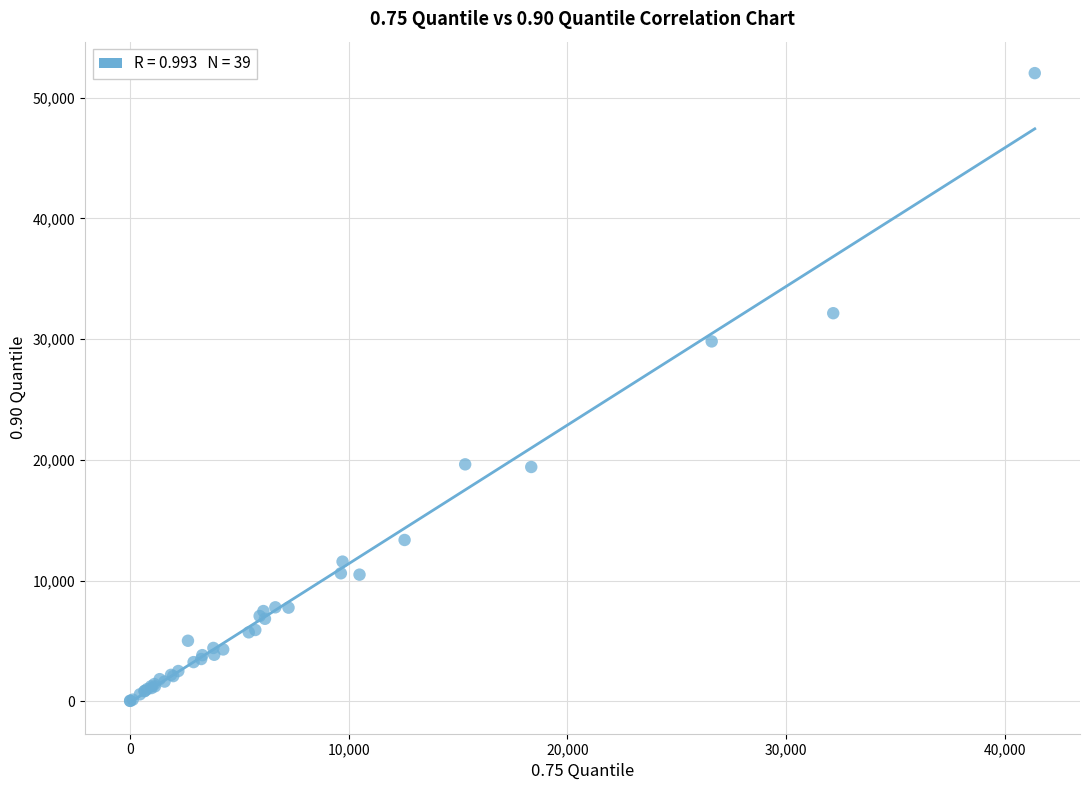

What Y value in the scatter plot is closest to 26039?

29816